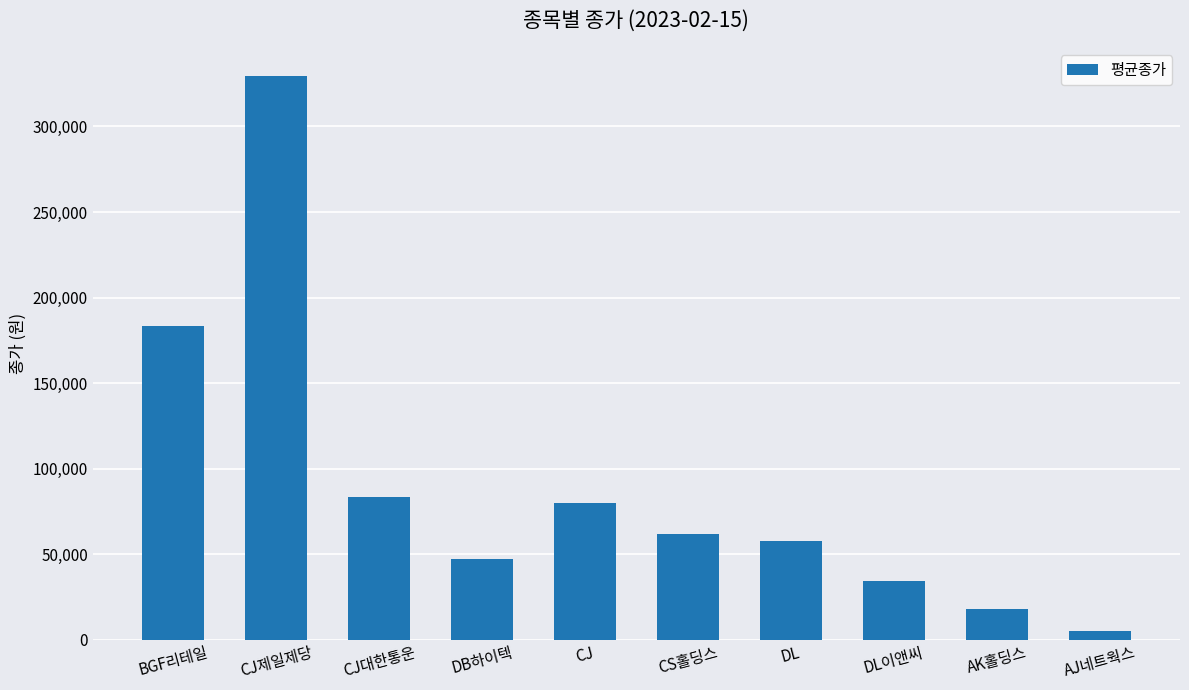

True or false: the data shows 143986 at CJ대한통운.

False